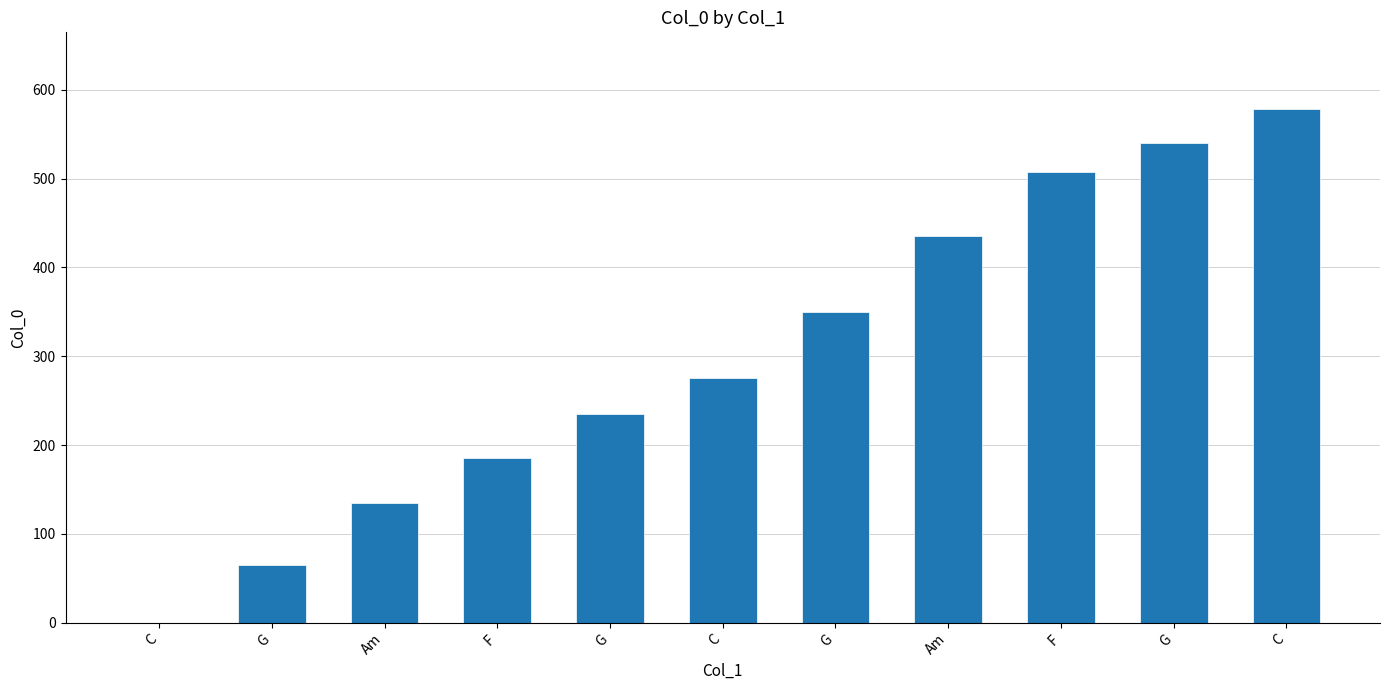

Reading right to left, extract all data points from this chart.

C=578	G=540	F=508	Am=435	G=350	C=275	G=235	F=185	Am=135	G=65	C=0